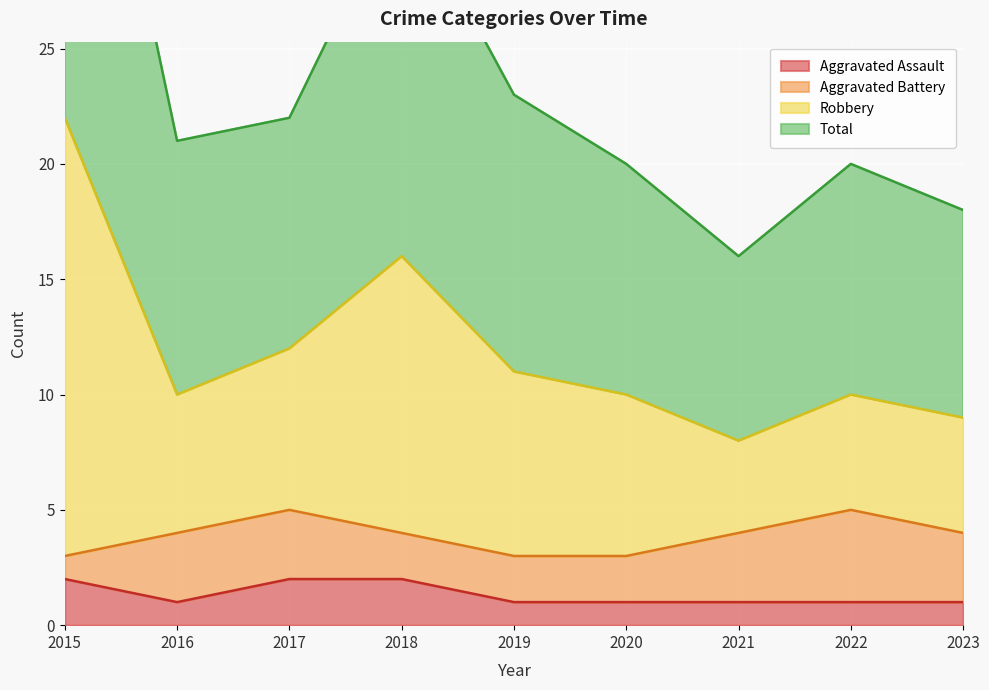

True or false: Aggravated Assault has a value of 2 at 2017.

True